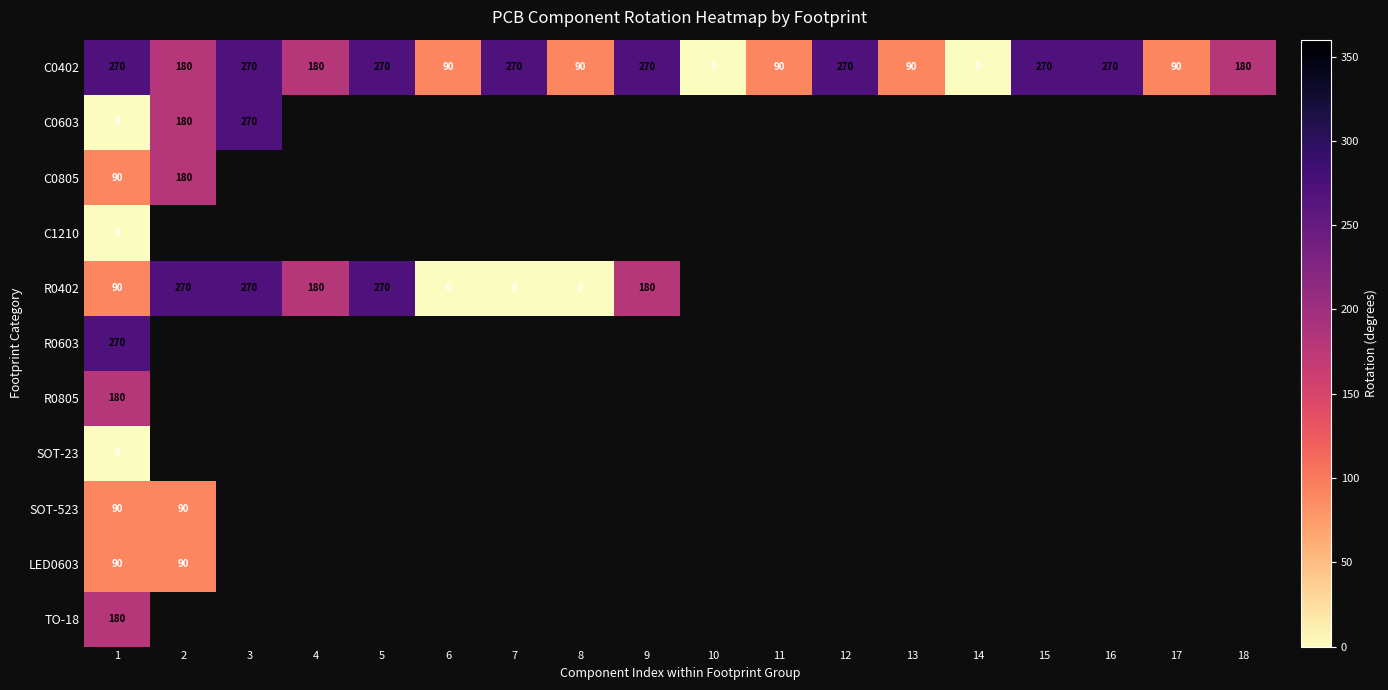

Which has a higher value, 6 or 1?

1